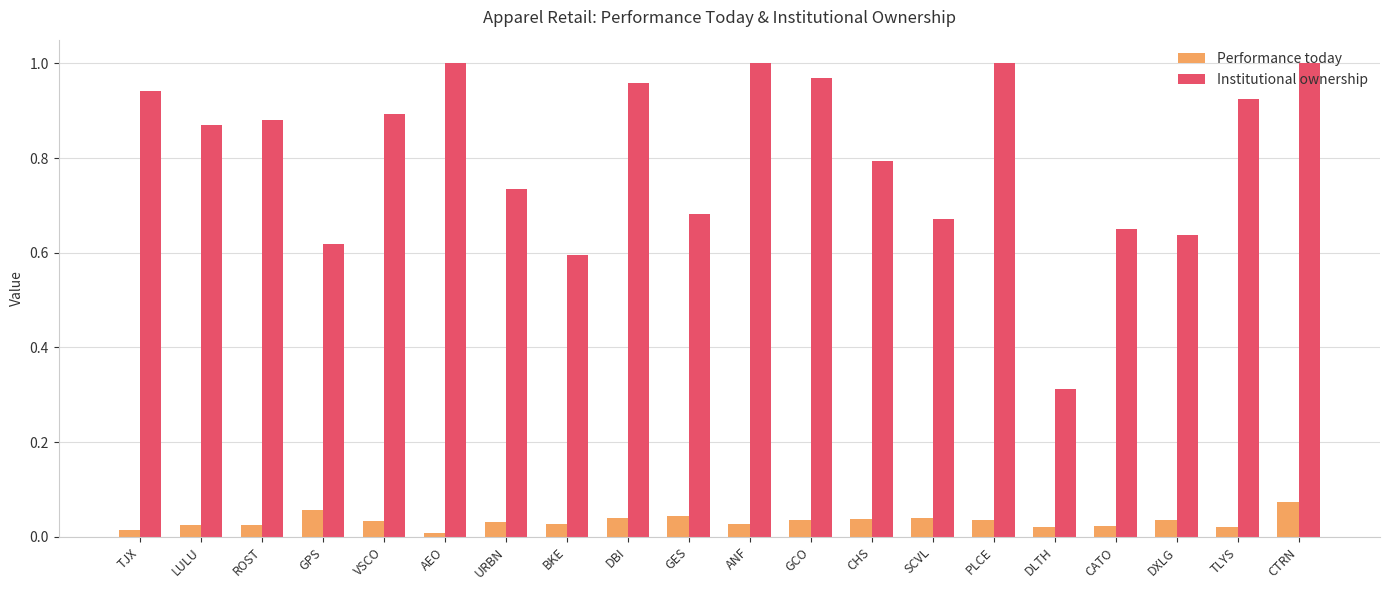

What is the total value across all series at CHS?

0.8